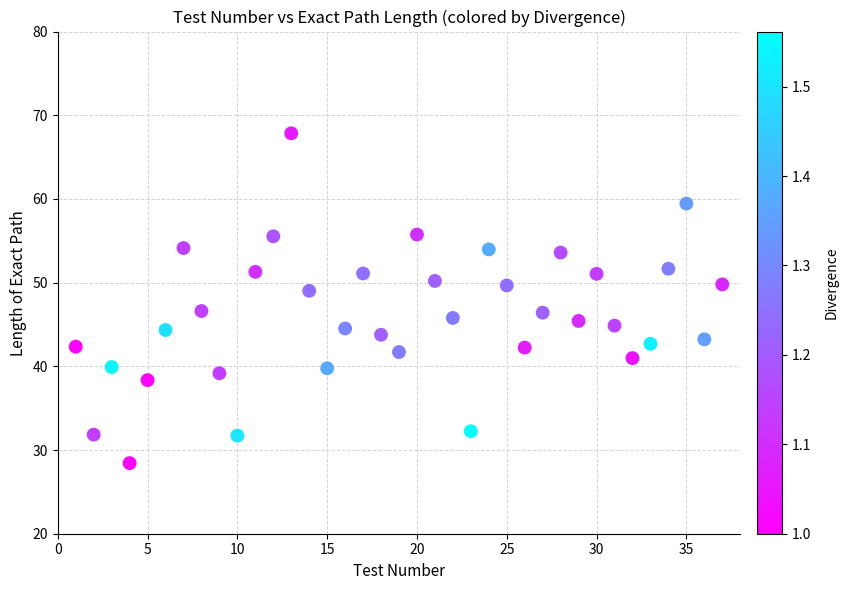

What is the range of X values (max minus min)?

36.0